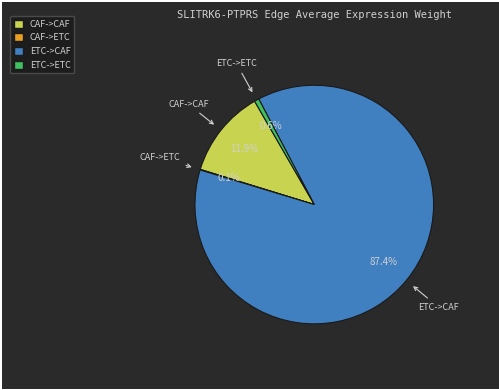

Is there any slice that represents more than half of the pie?

Yes